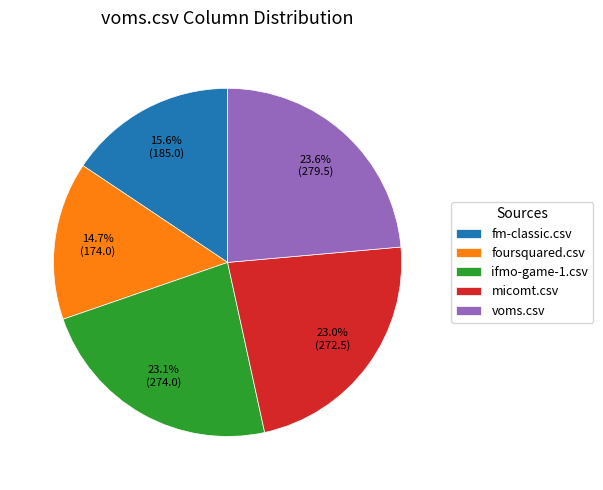

What is the ratio of the value at voms.csv to the value at ifmo-game-1.csv?

1.0